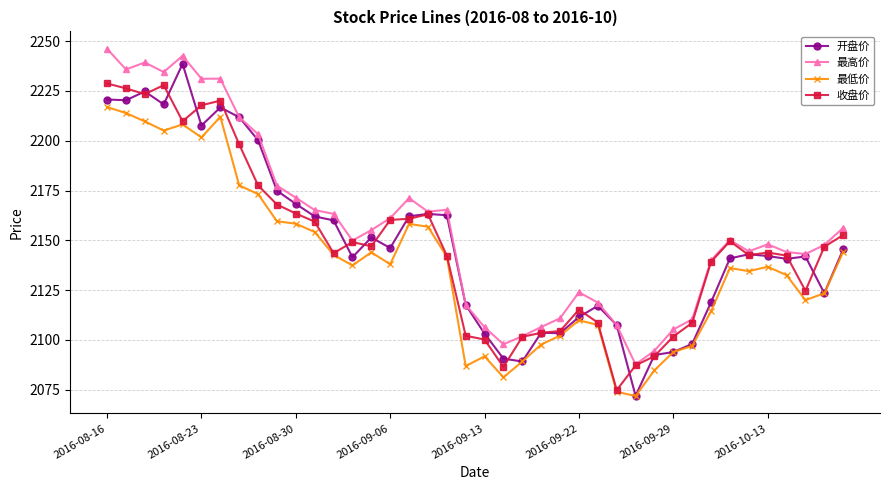

Which series ends up on top after the final intersection of 收盘价 and 开盘价?

收盘价